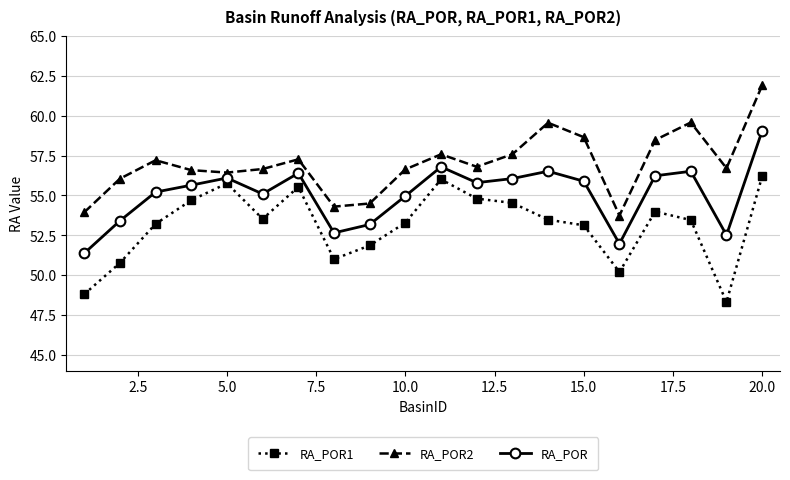

True or false: RA_POR2 and RA_POR1 cross at least once.

False